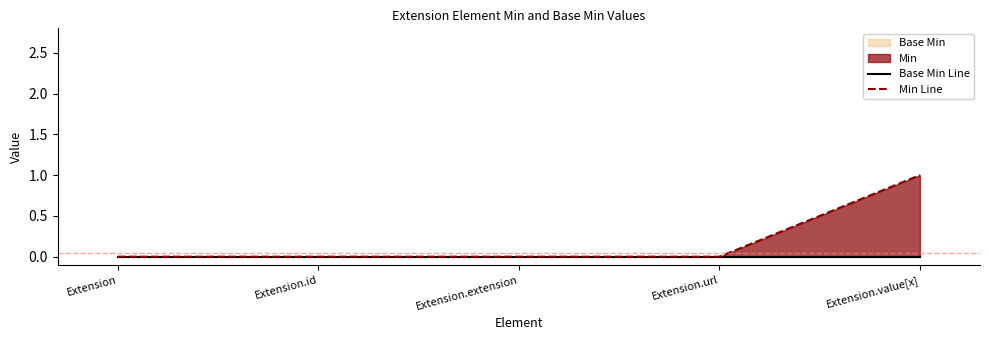

Which category has the lowest value in the Min Line series?

Extension